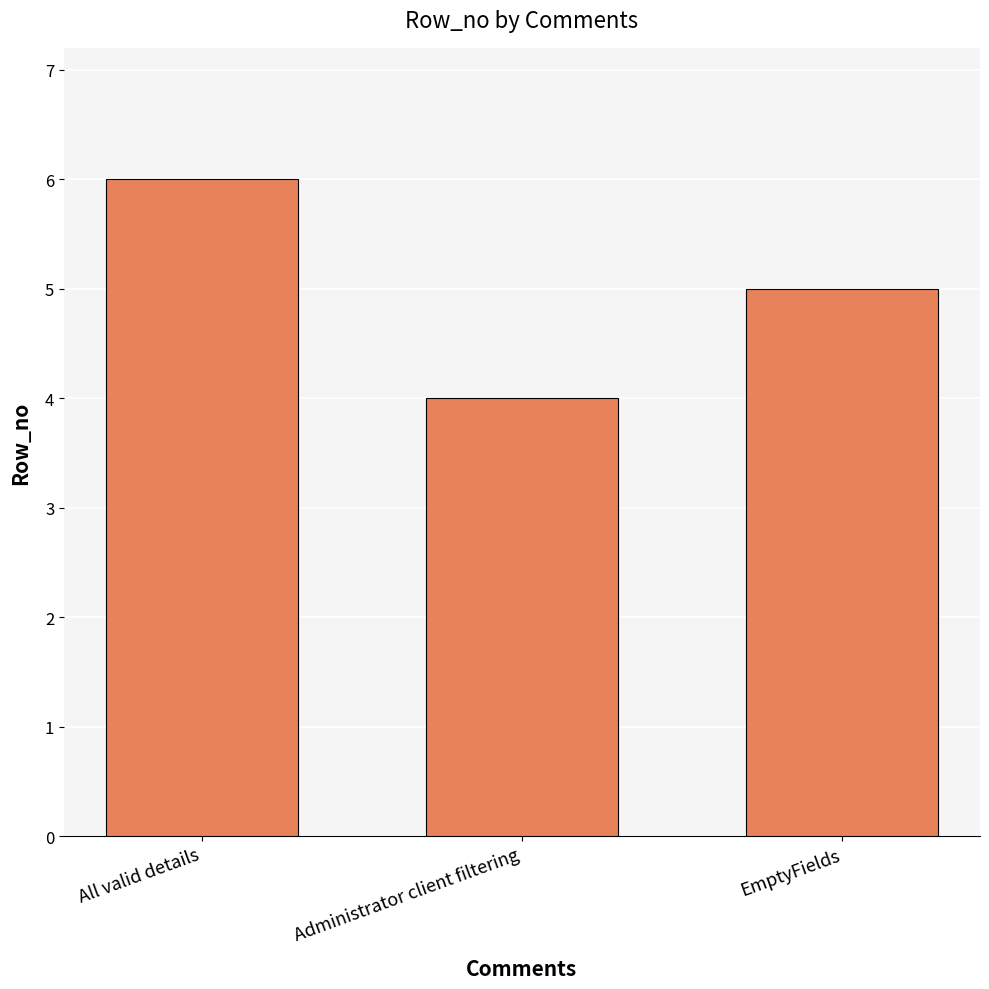

What is the difference between the second highest and minimum values?

1